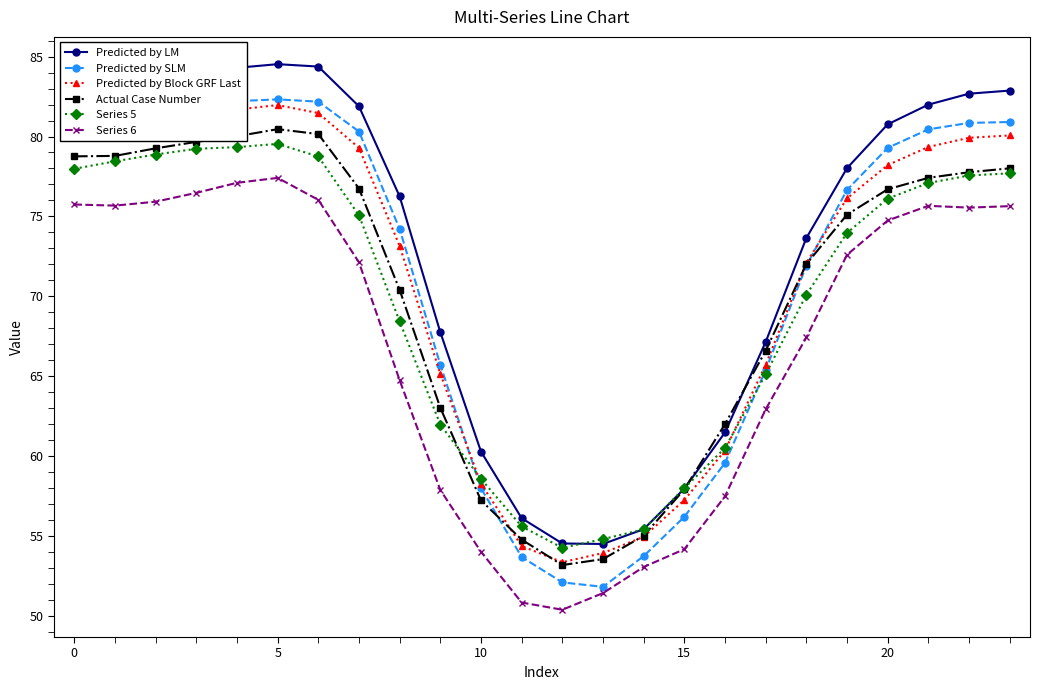

Does the chart have visible grid lines?

No